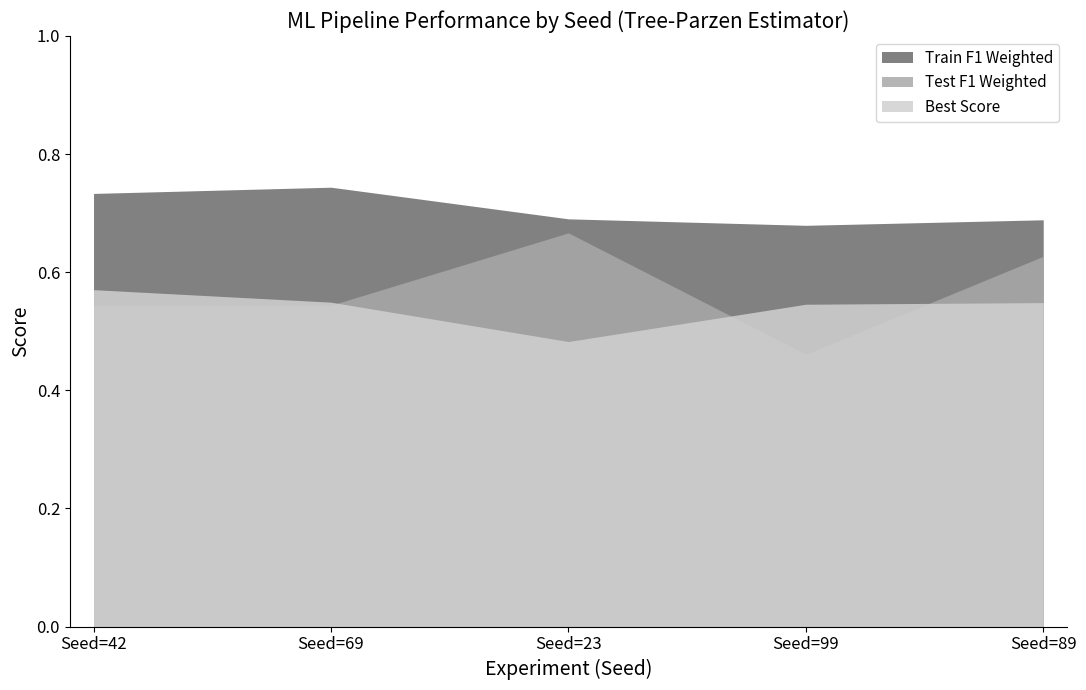

Does the chart display data point markers on the line(s)?

No